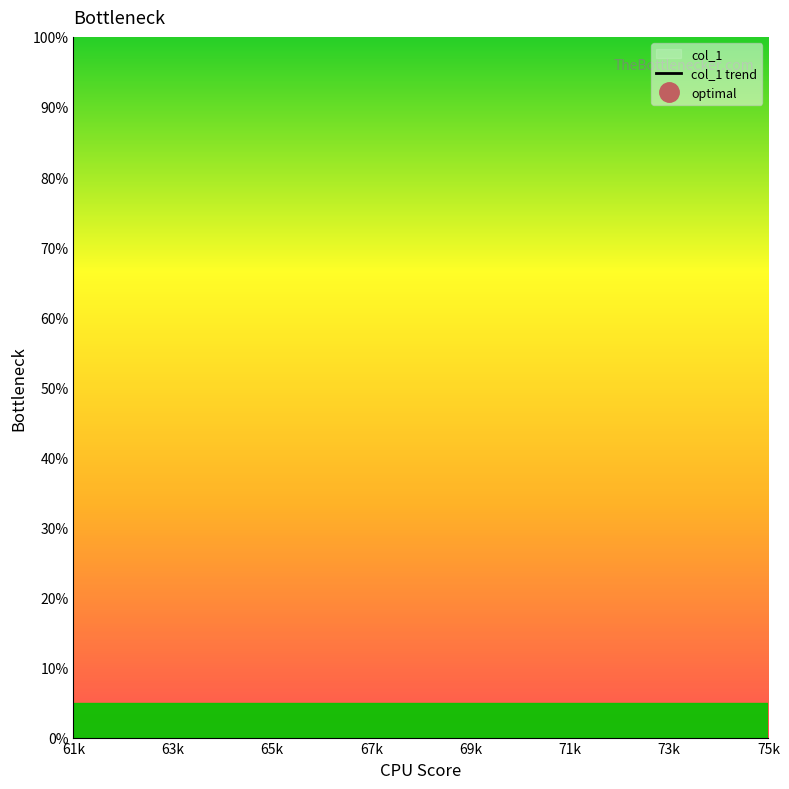

How many lines are shown in the chart?

1